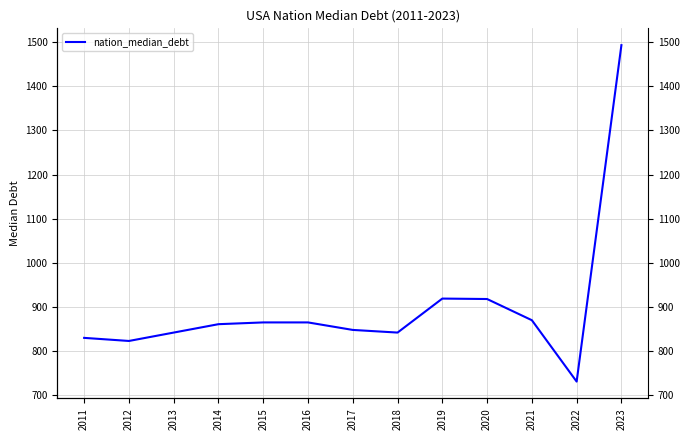

How many interior local valleys (lower than both neighbors) does the data have?

3